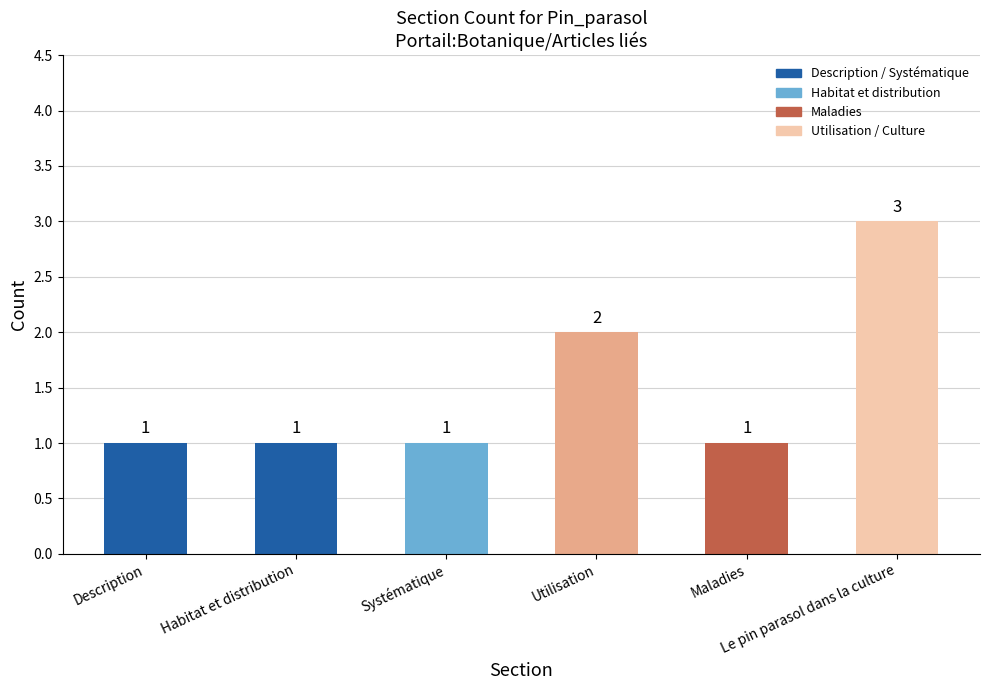

What is the ratio of the value at Maladies to the value at Description?

1.0